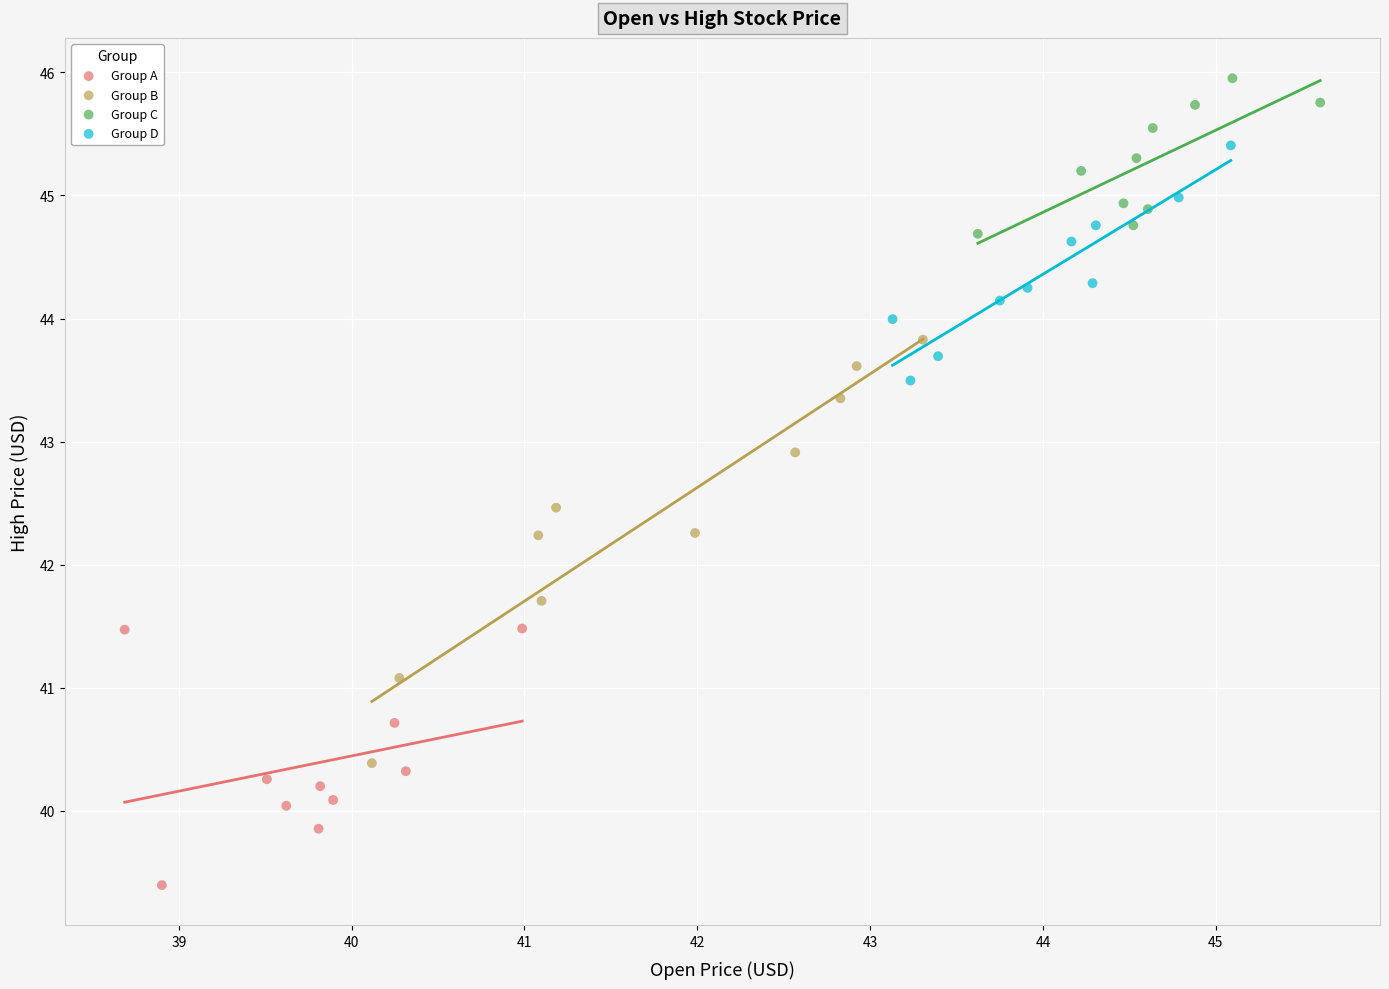

Which series contains the lowest Y value?

Group A